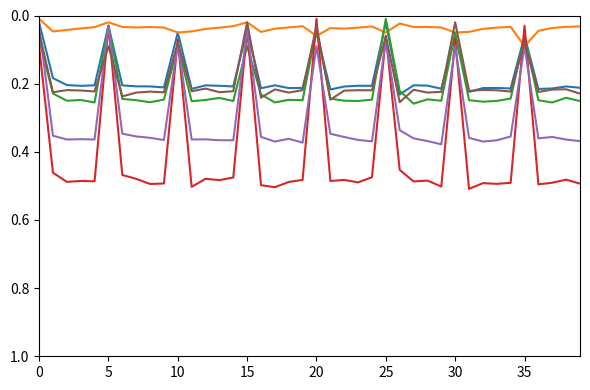

How many lines are shown in the chart?

6